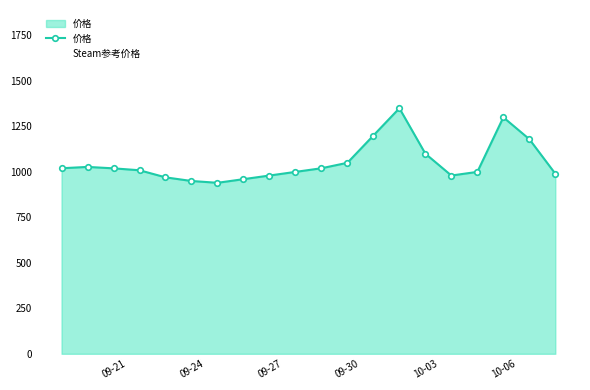

What is the sum of all Steam参考价格 values?

26313.6